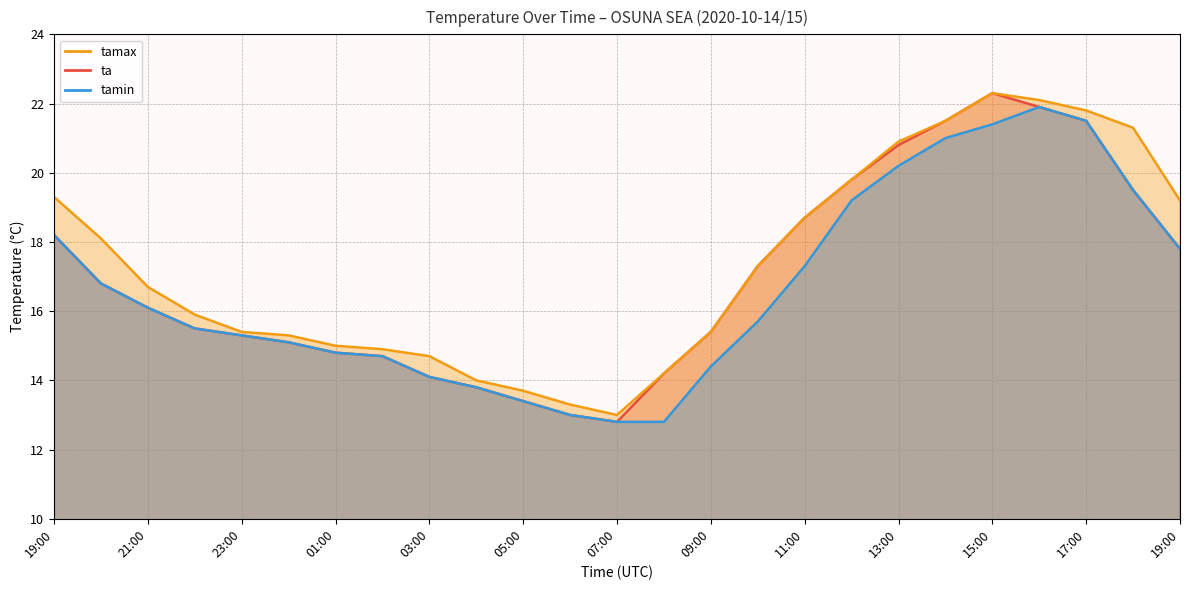

In ta, how many points are lower than both neighbors (excluding endpoints)?

1